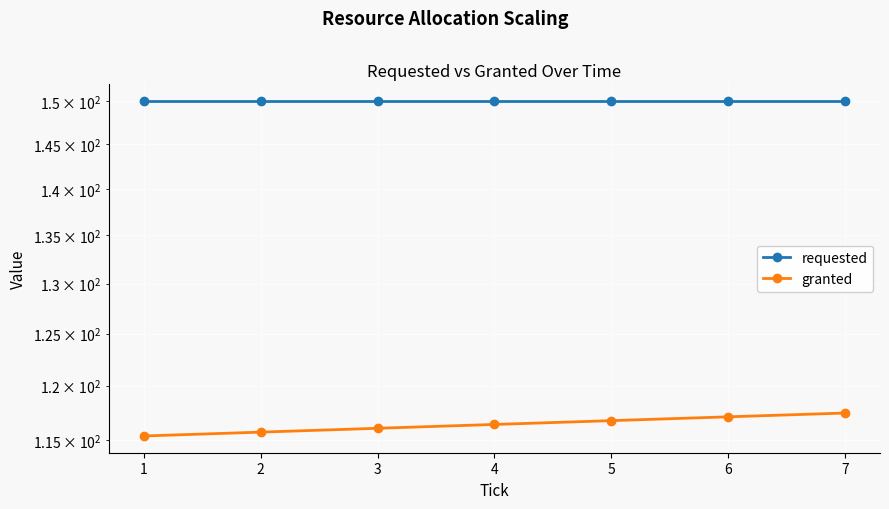

Is it true that granted equals 117.4 at 7?

True